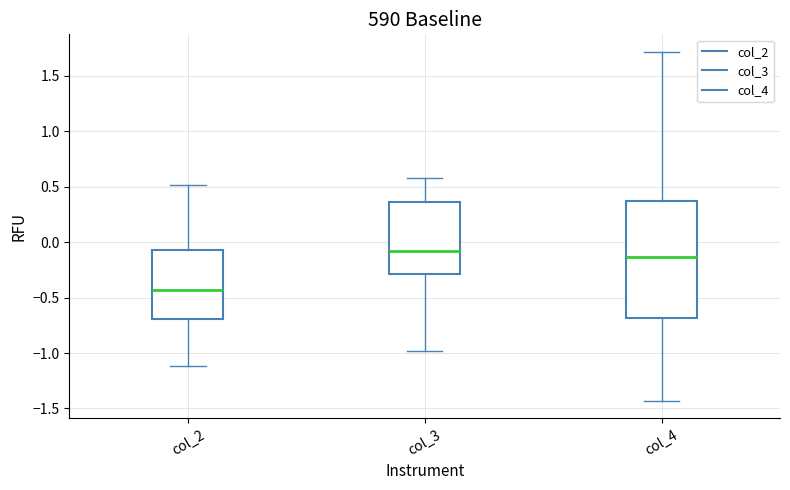

Reading left to right, read every box against the y-axis: the position of its median line, the range the box covers, and the ends of its whiskers. The values are not printed on the chart, so give them approximately, as read against the axis.

col_2: median -0.45, box -0.70 to -0.05, whiskers -1.10 to 0.50
col_3: median -0.10, box -0.30 to 0.35, whiskers -1.00 to 0.60
col_4: median -0.15, box -0.70 to 0.35, whiskers -1.45 to 1.70